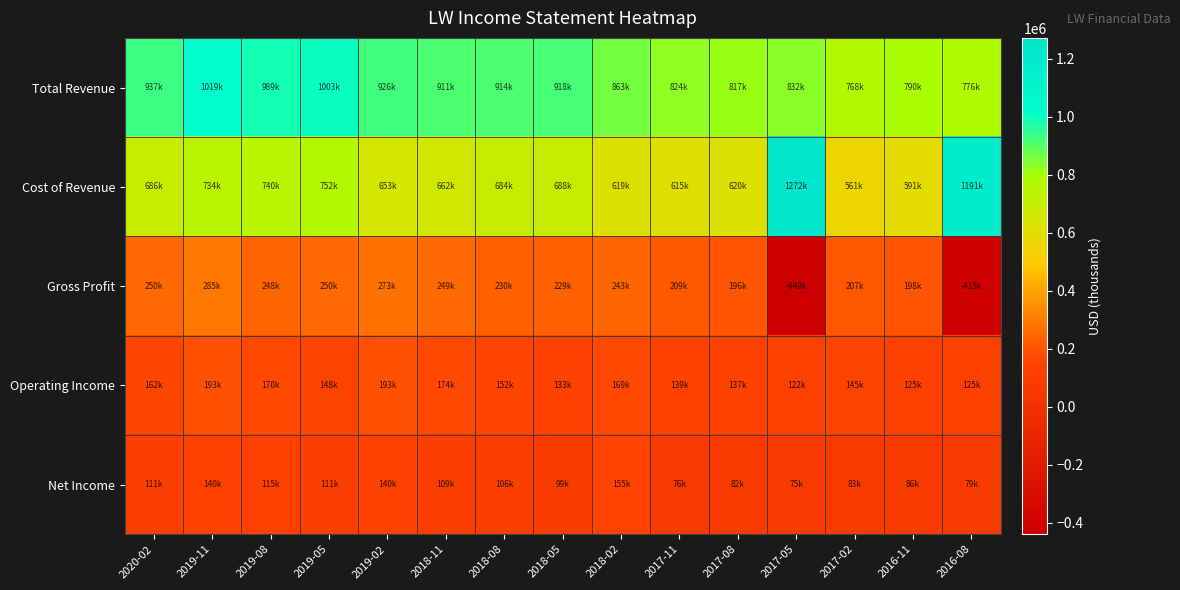

Rank the series at 2019-05 from lowest to highest value.

Net Income, Operating Income, Gross Profit, Cost of Revenue, Total Revenue